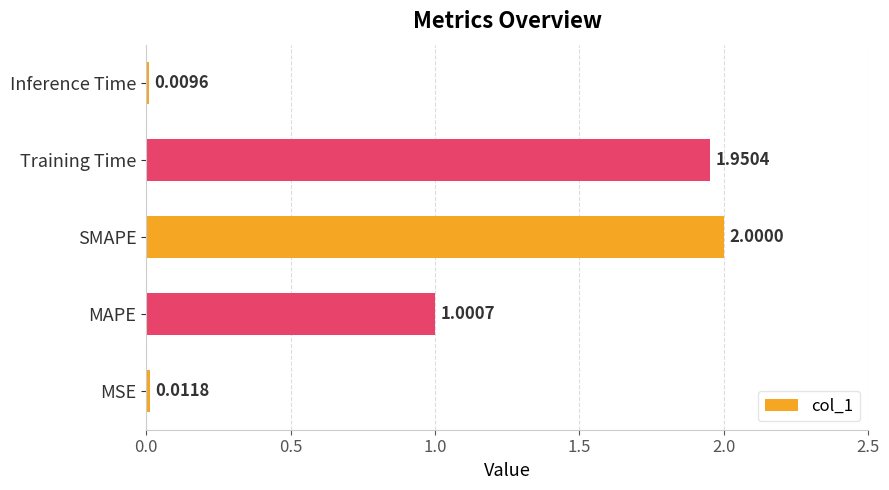

How many bars are there in total?

5